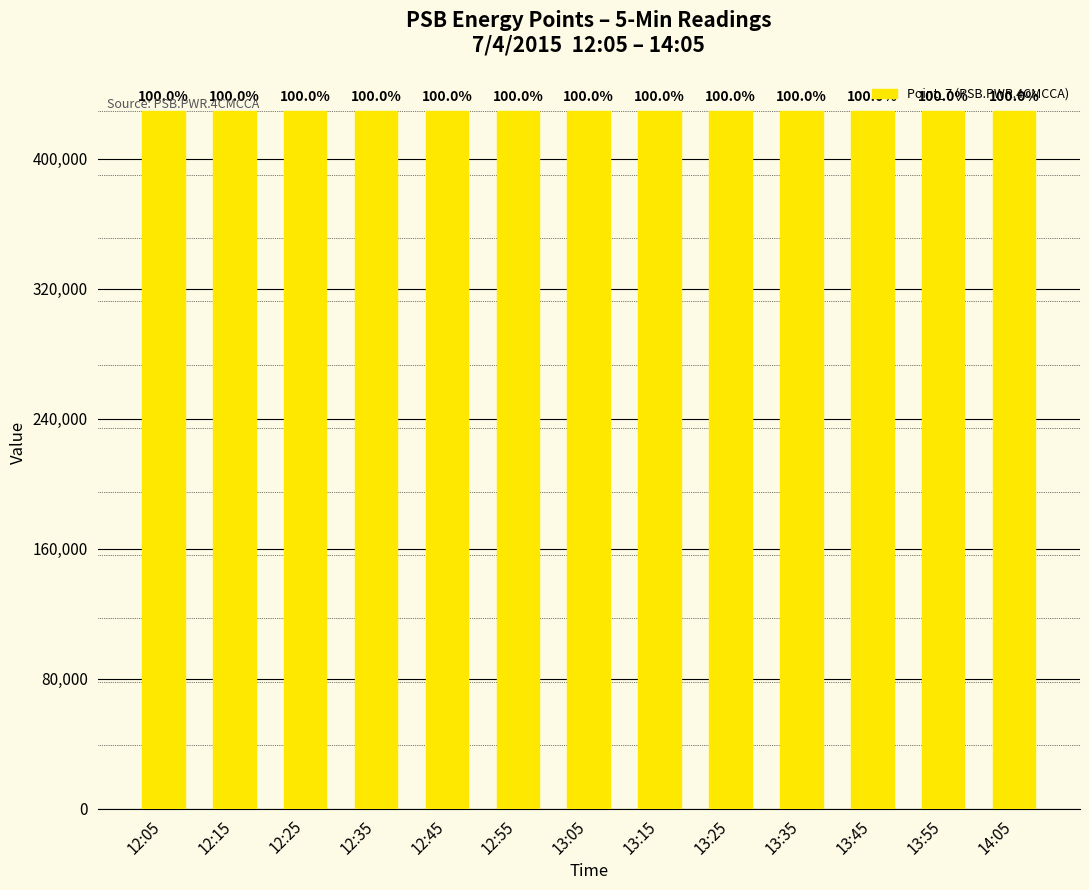

Does the chart contain any negative values?

No